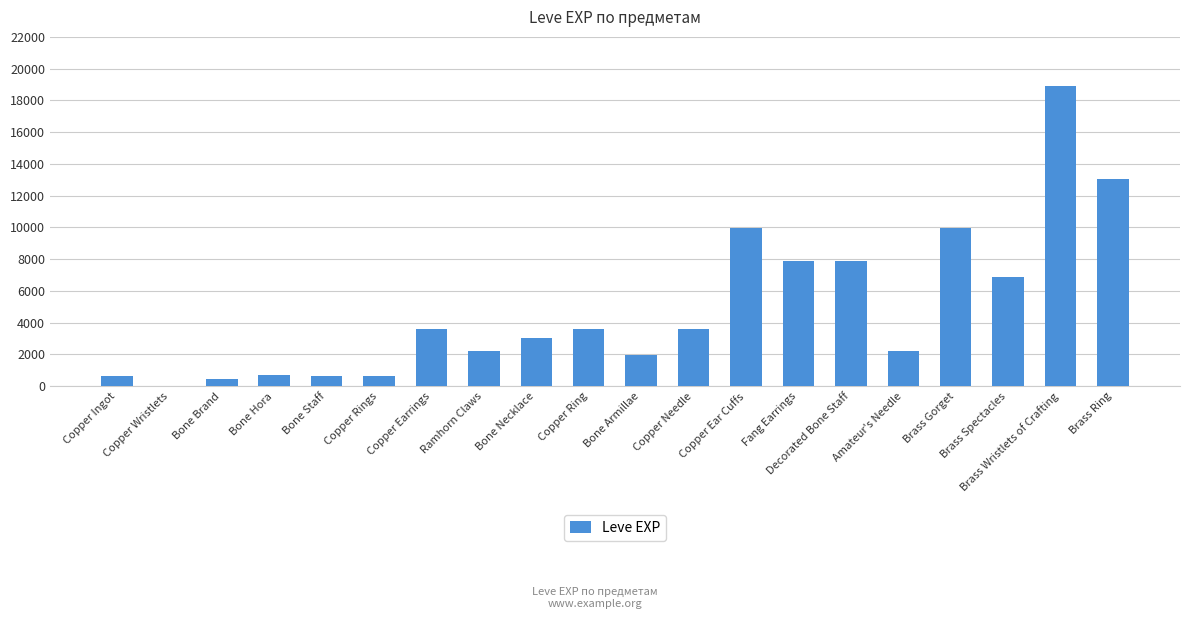

Read the value at Copper Rings.

630